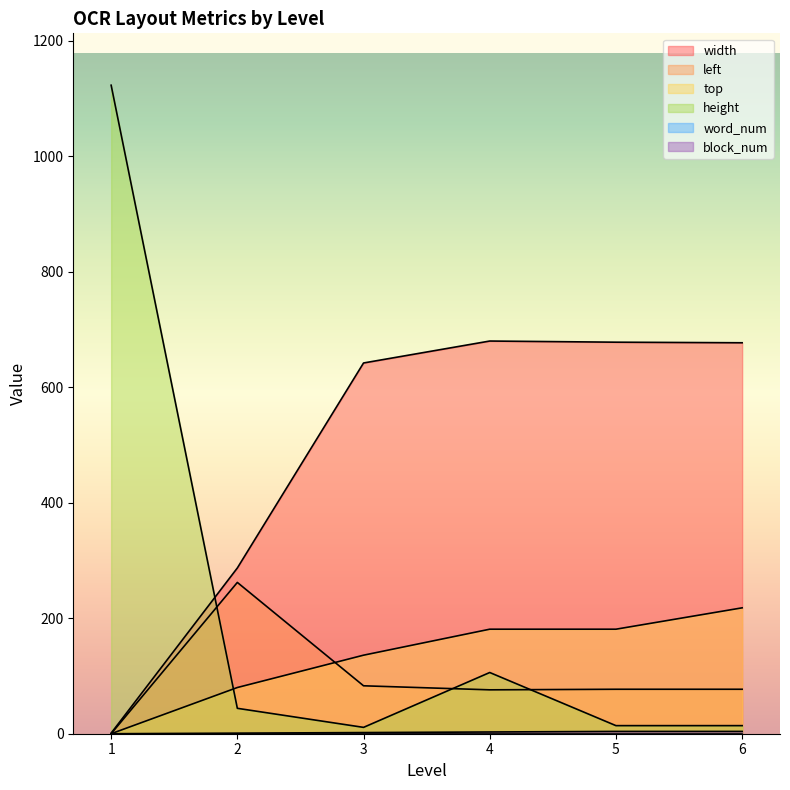

Between 4 and 5, which series saw the biggest shift?

height